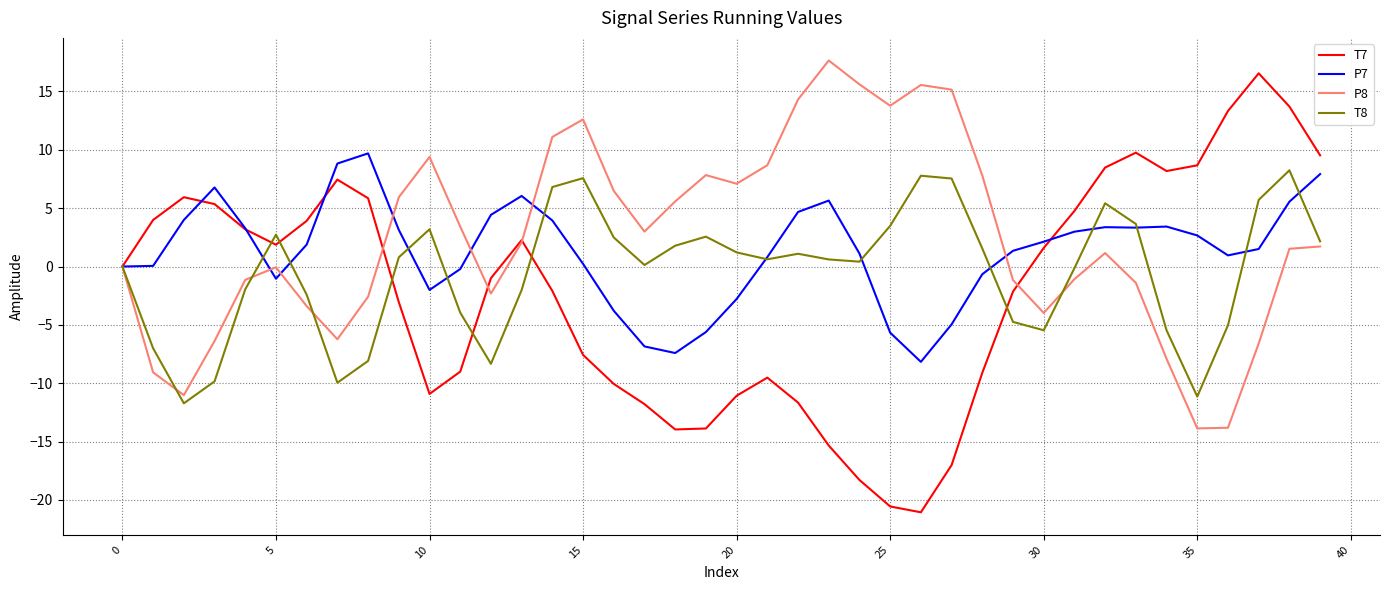

List the series in order of their overall mean, highest first.

P8, P7, T8, T7